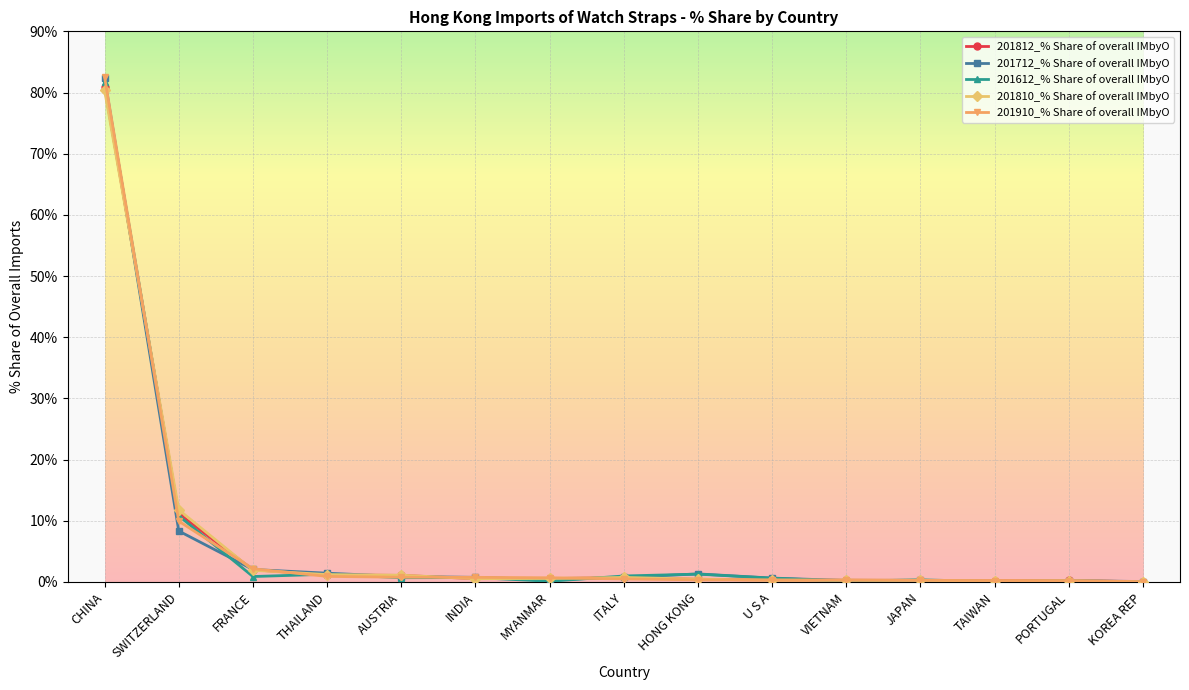

Between which two adjacent categories do 201712_% Share of overall IMbyO and 201810_% Share of overall IMbyO first intersect?

CHINA and SWITZERLAND